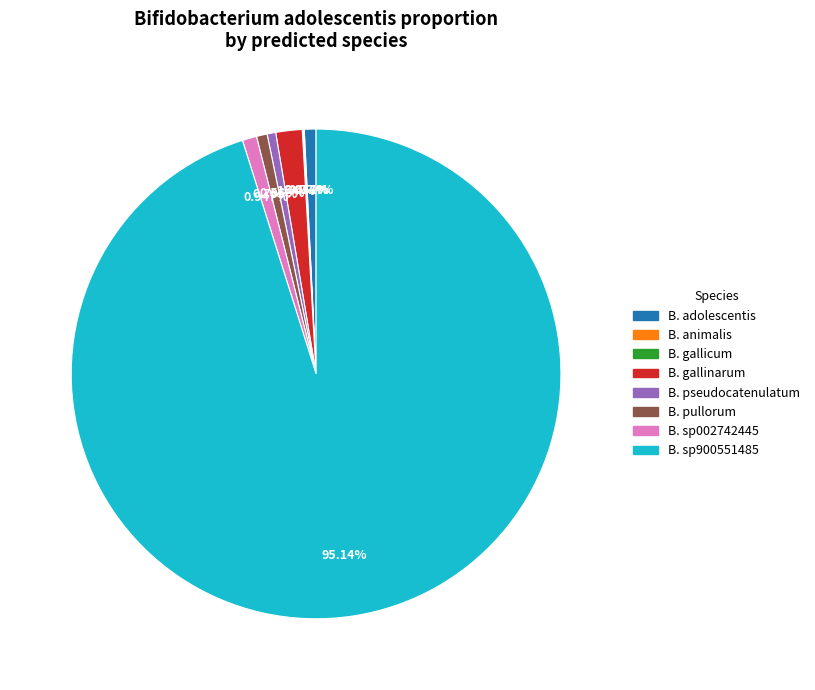

Is there any slice that represents more than half of the pie?

Yes